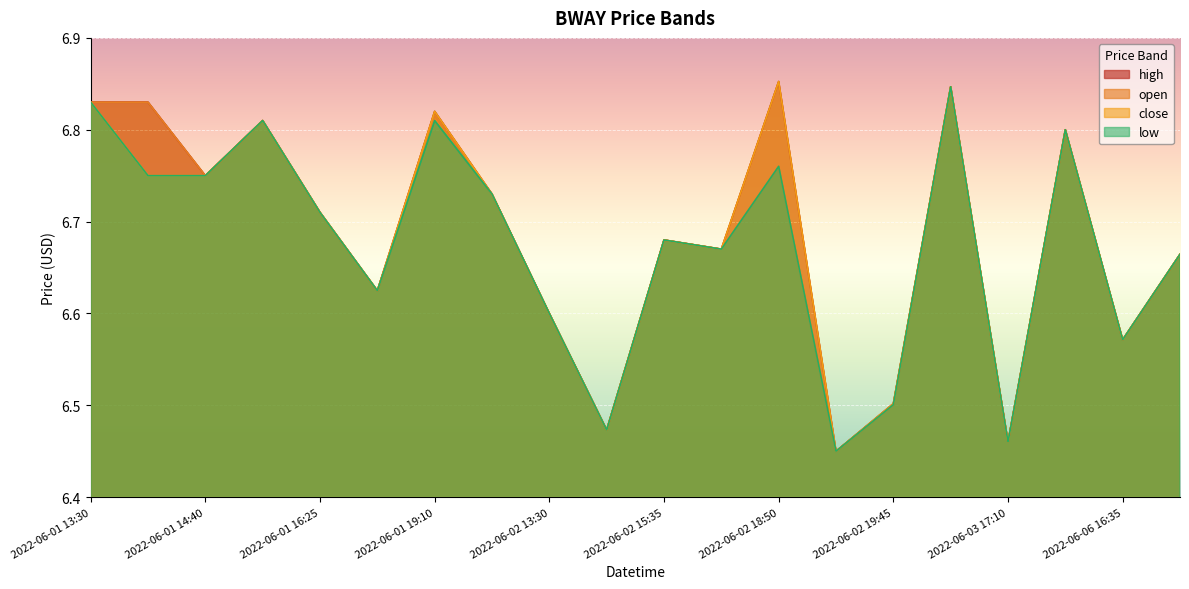

Which series has the largest range (max minus min)?

high